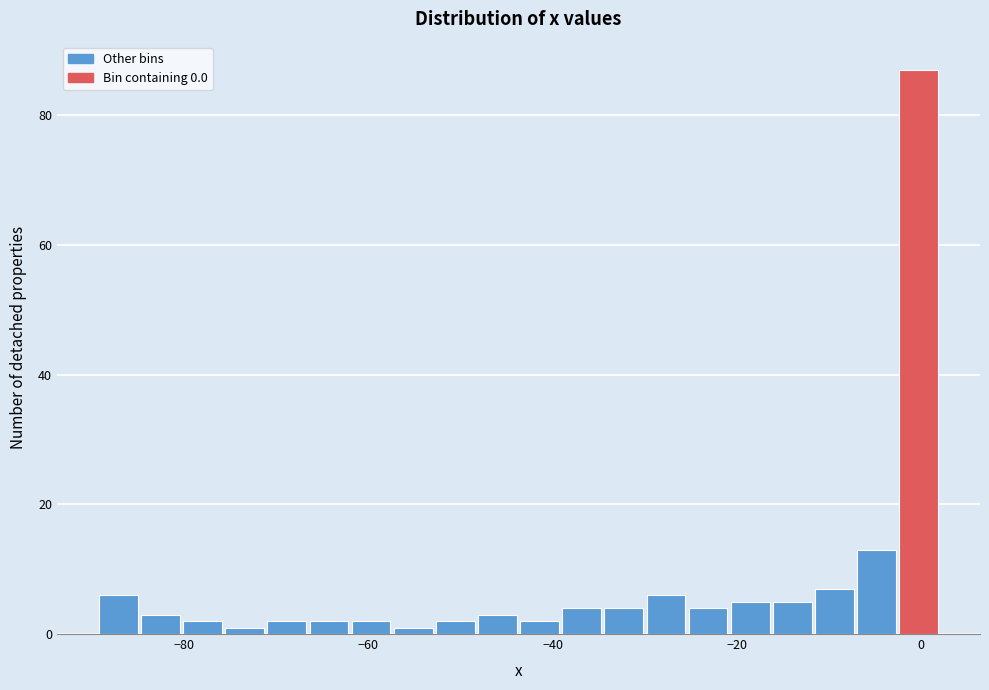

Around what value on the x-axis is the tallest bar? Give the approximate position of its centre, as read against the axis.

0